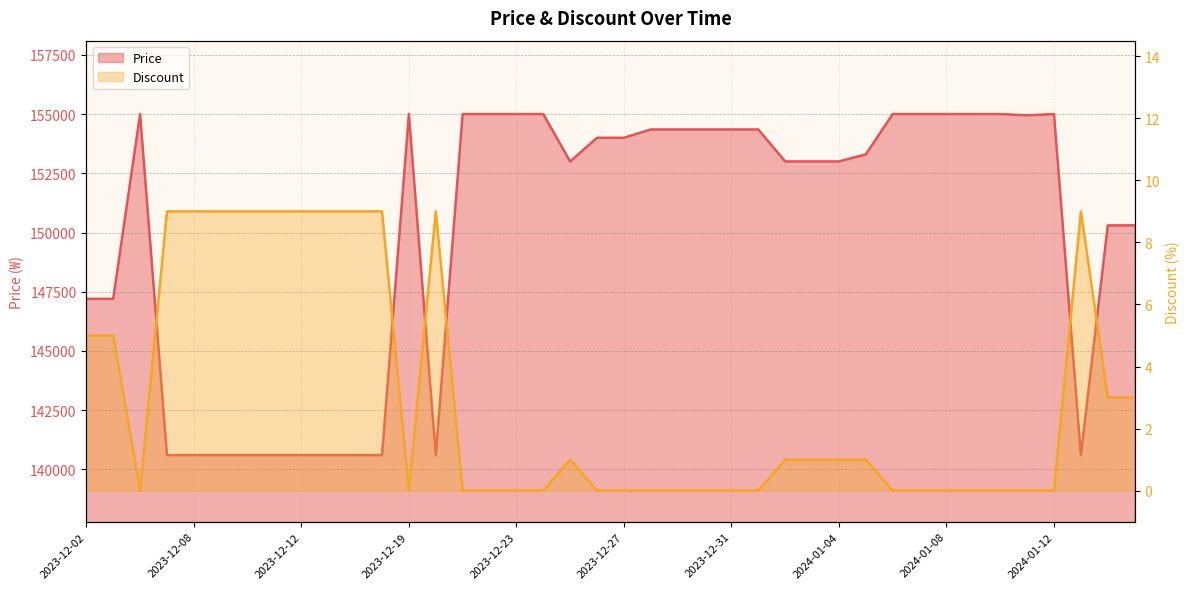

How many distinct data groups are displayed?

2